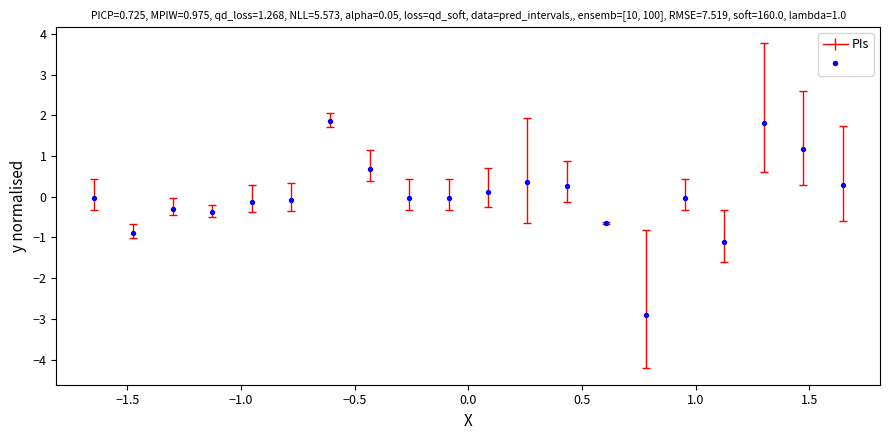

What is the range of X values (max minus min)?

3.3